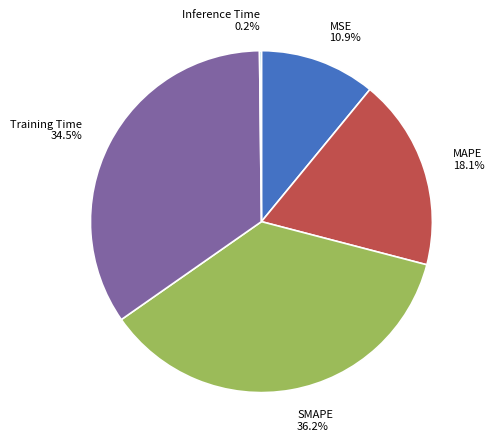

Between MSE and SMAPE, which is larger?

SMAPE